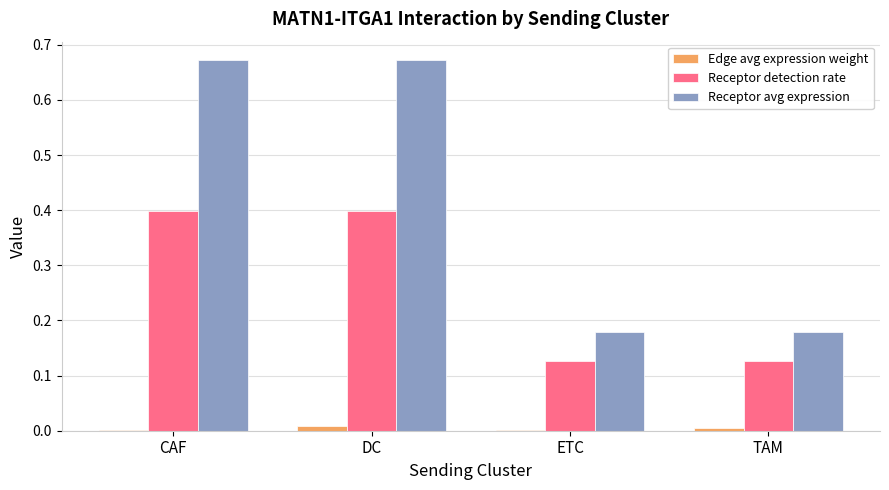

Which series changed the most between CAF and ETC?

Receptor avg expression